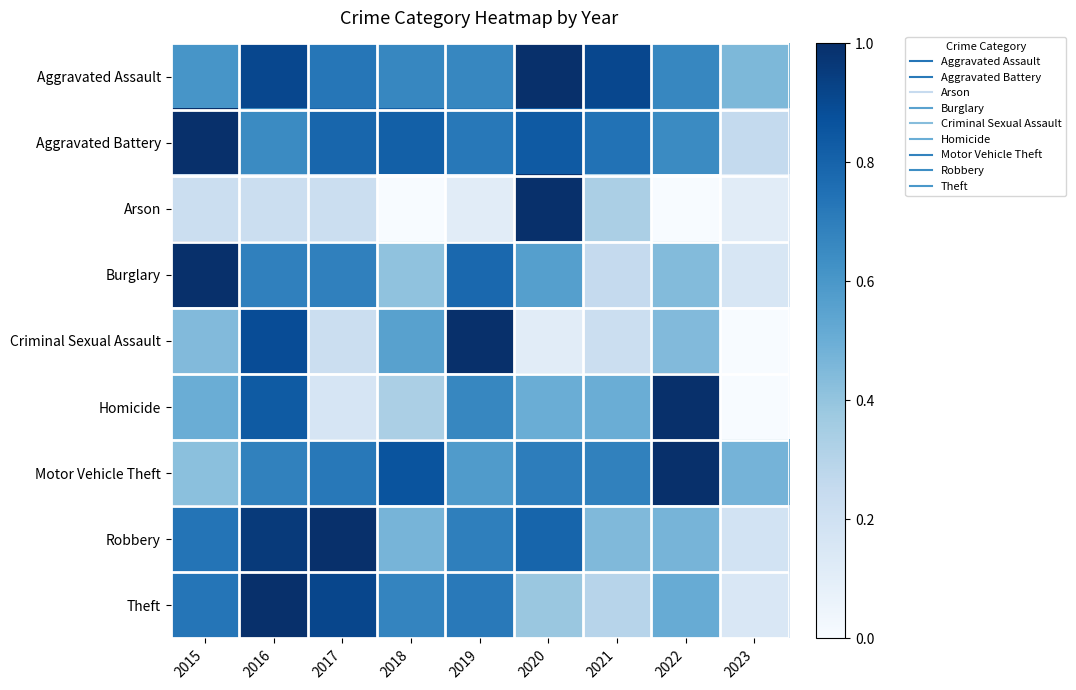

At which category is the sum across all series the highest?

2016